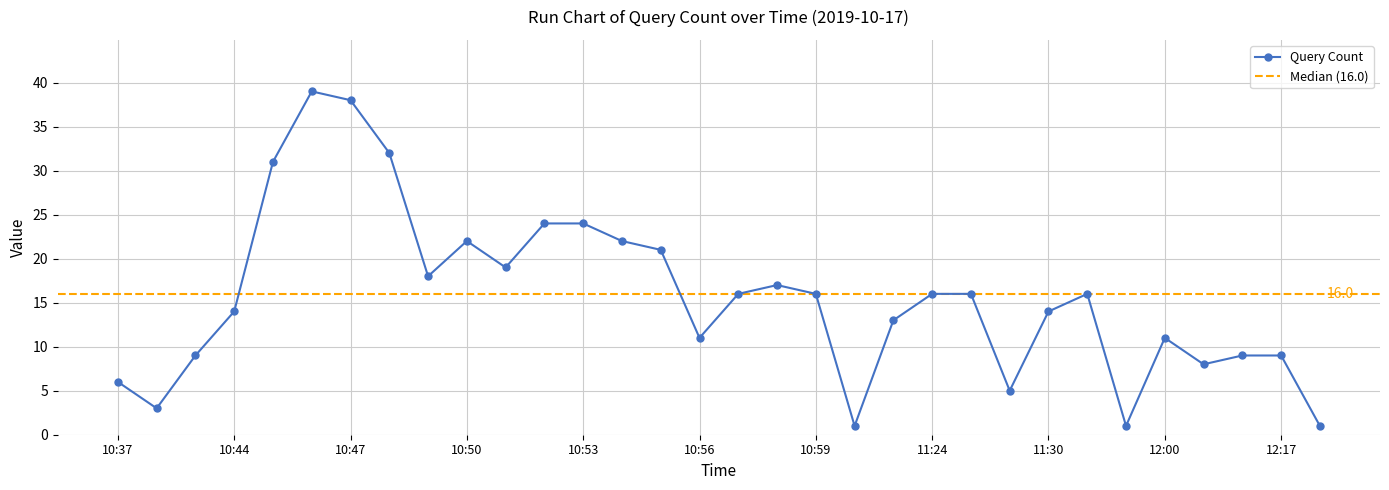

At which label does the data first exceed 16?

10:45